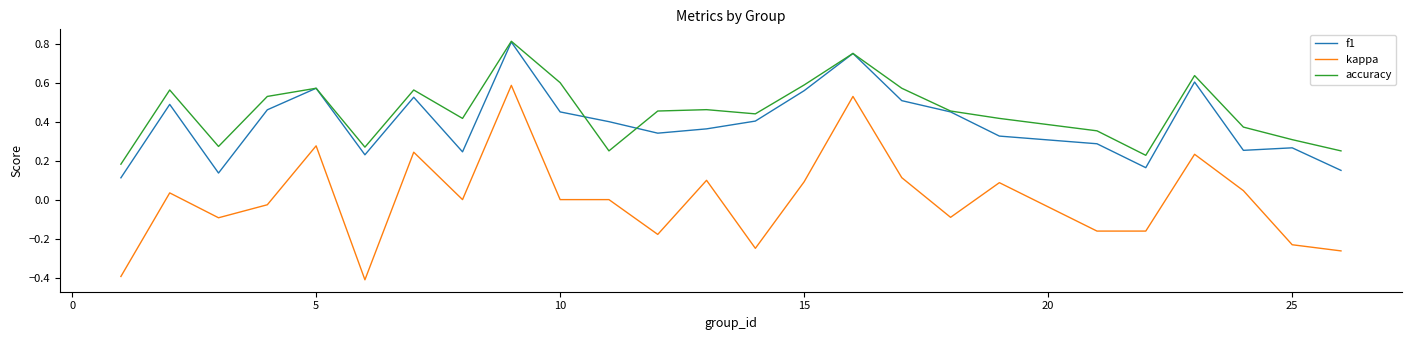

Which series has the largest range (max minus min)?

kappa